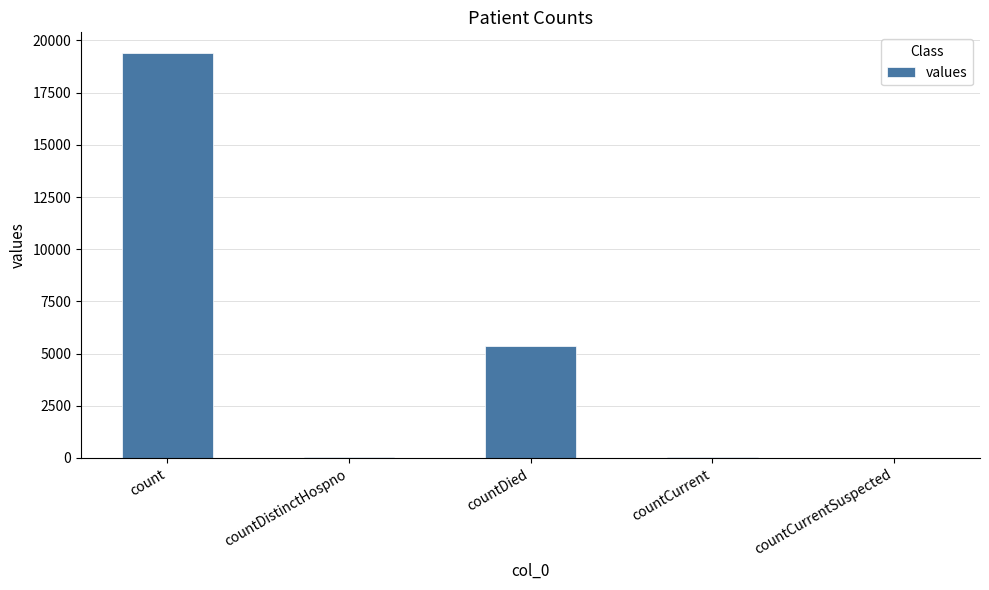

Where does the data first go above 60?

count